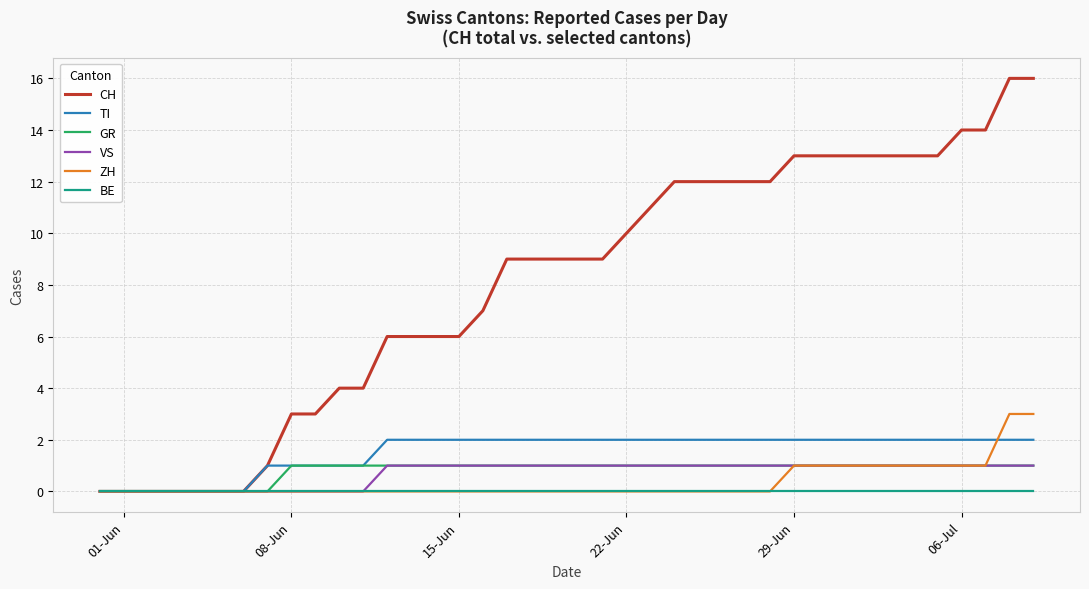

What is the greatest value displayed?

16